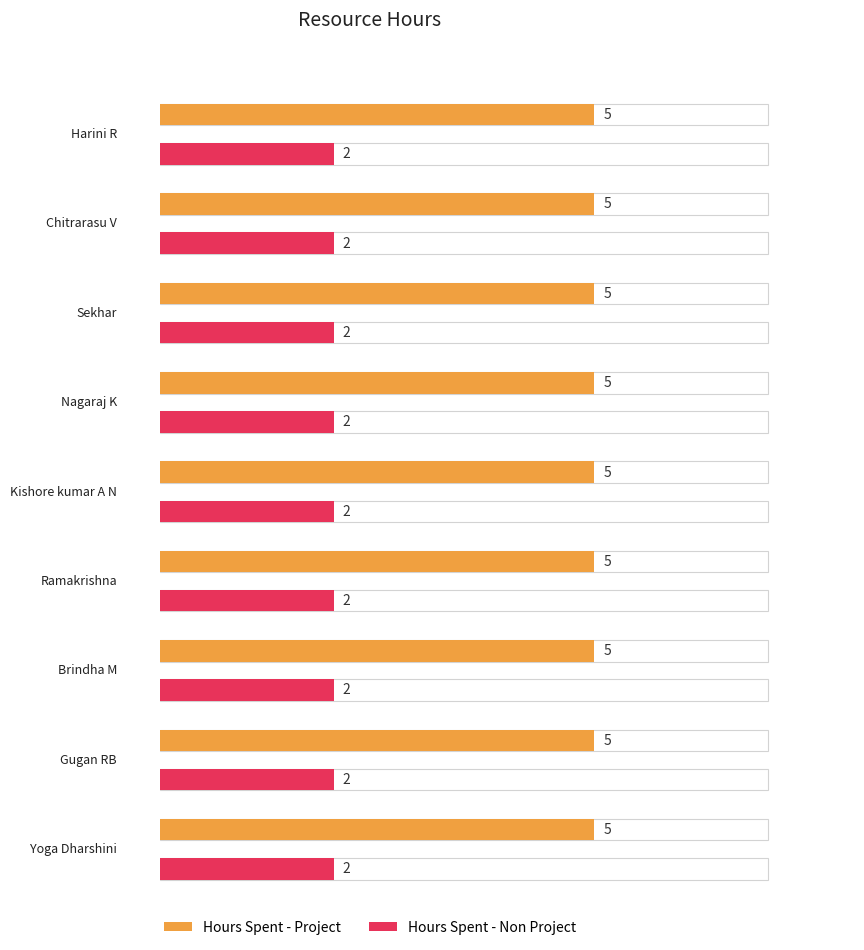

Between Harini R and Nagaraj K, which series saw the biggest shift?

Hours Spent - Project